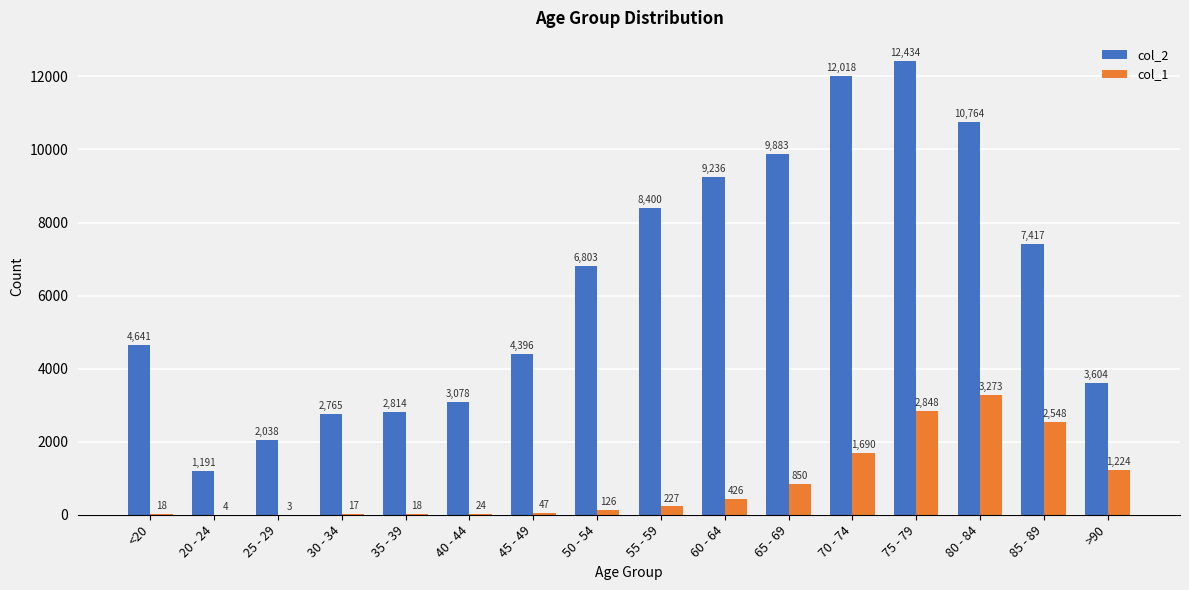

What value does the col_2 series have at 35 - 39, to the nearest 100?

2800